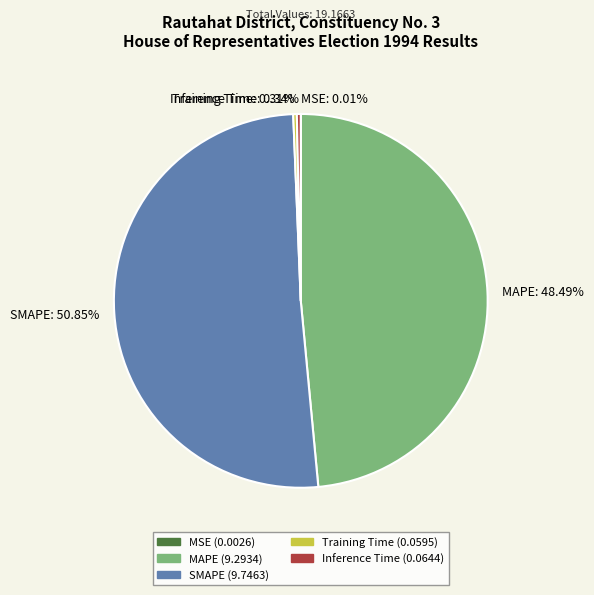

The SMAPE slice represents 51% of the pie. True or false?

True